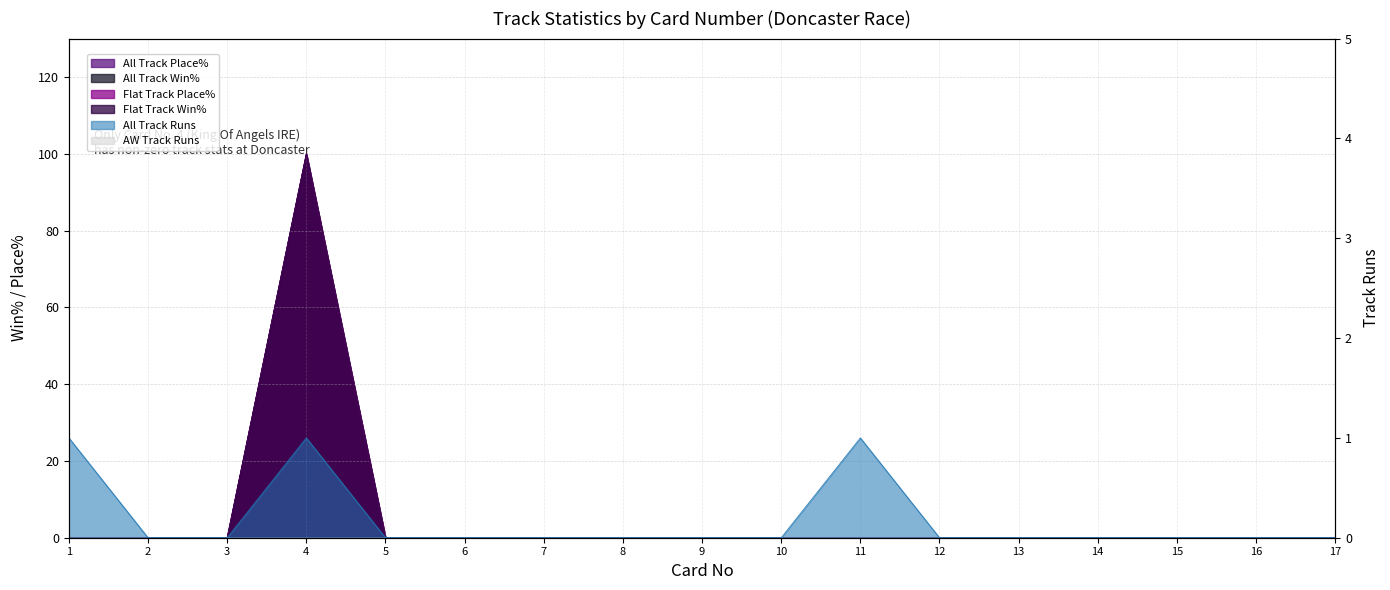

At 11, list the series in order from largest to smallest.

All Track Runs, All Track Place%, All Track Win%, Flat Track Place%, Flat Track Win%